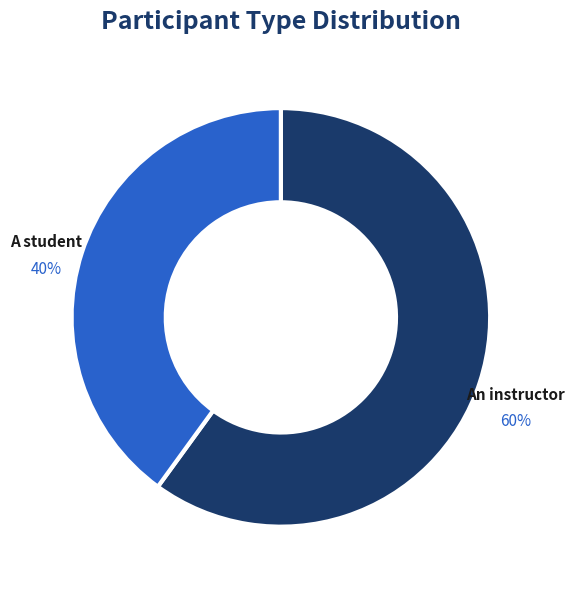

True or false: A student accounts for 1% of the total.

False